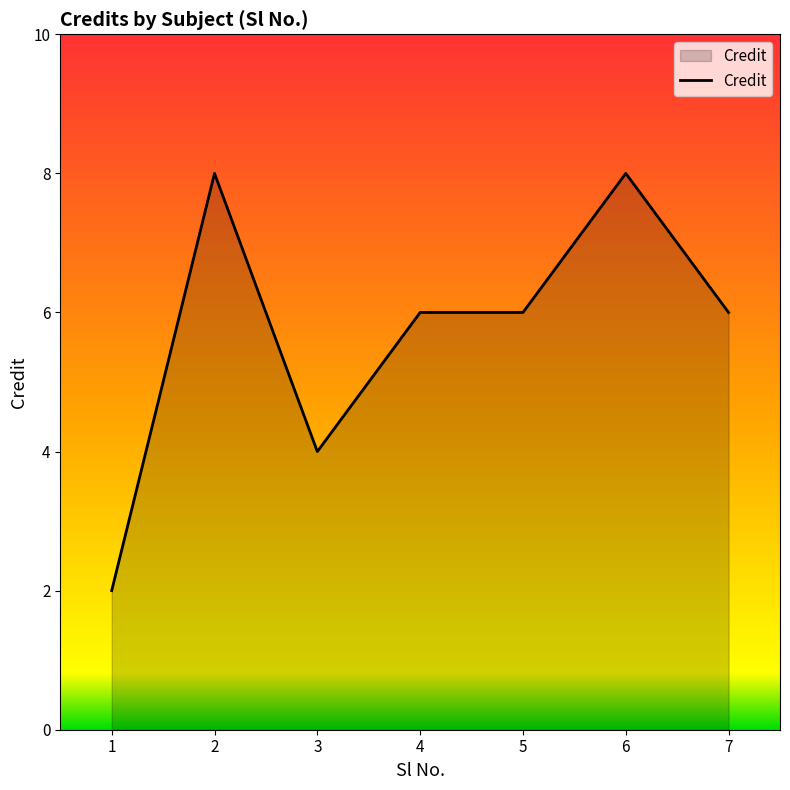

What is the smallest value displayed?

2